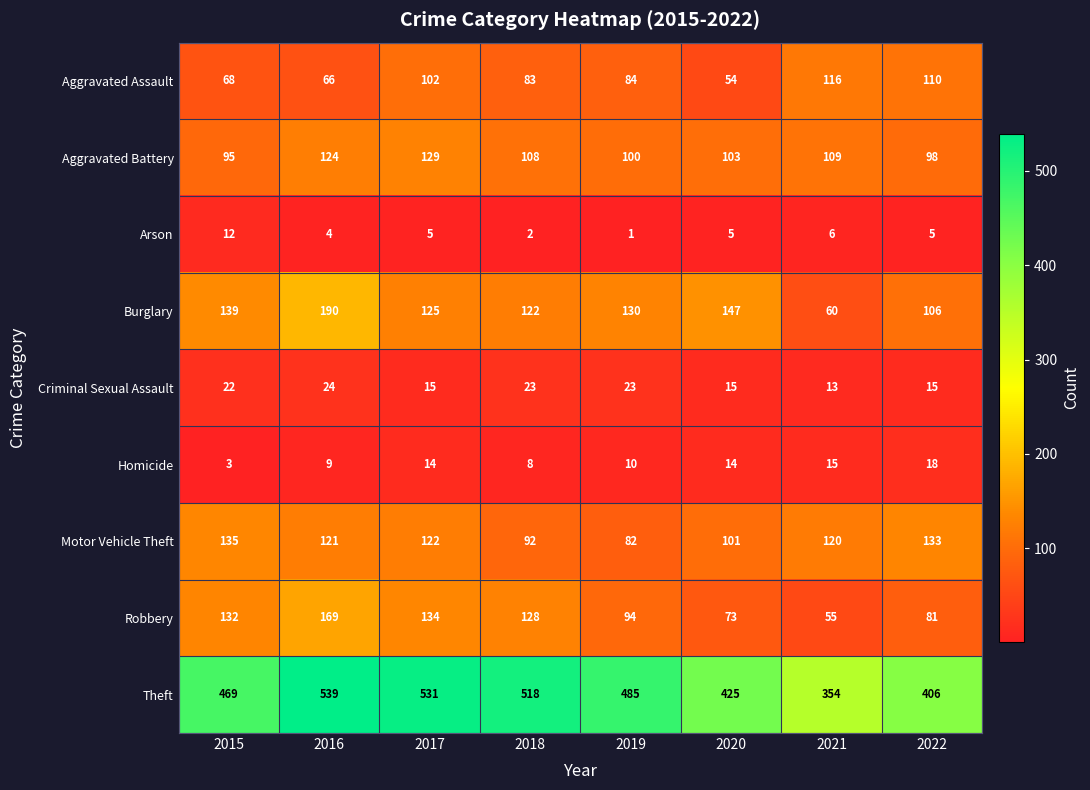

What is the sum of all Robbery values?

866